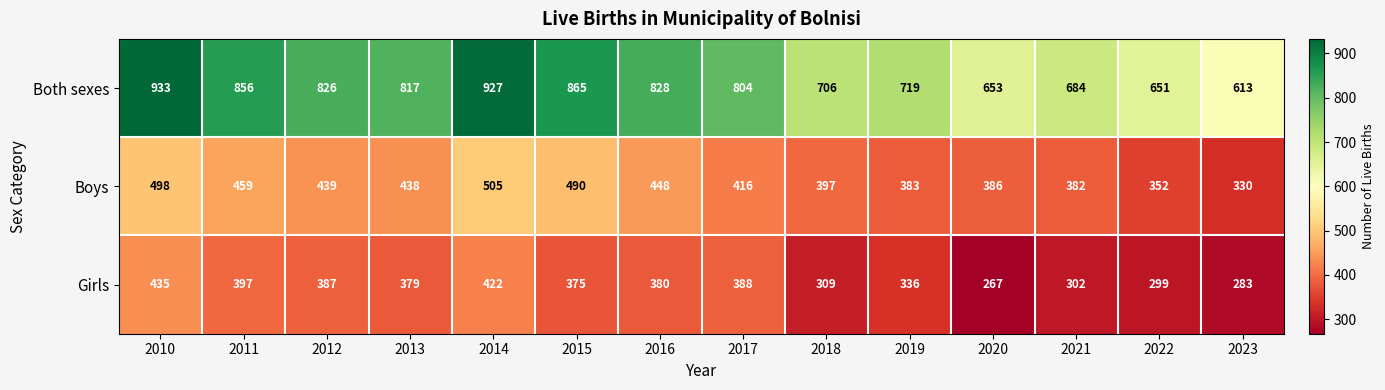

True or false: Girls has a value of 299 at 2022.

True